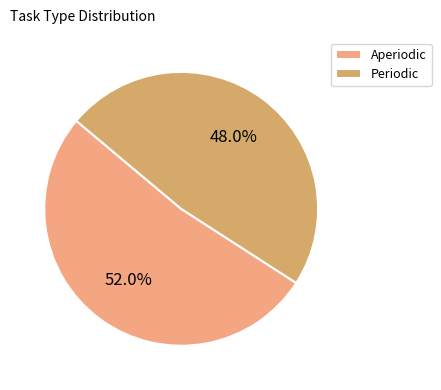

Which category has the biggest portion of the pie?

Aperiodic